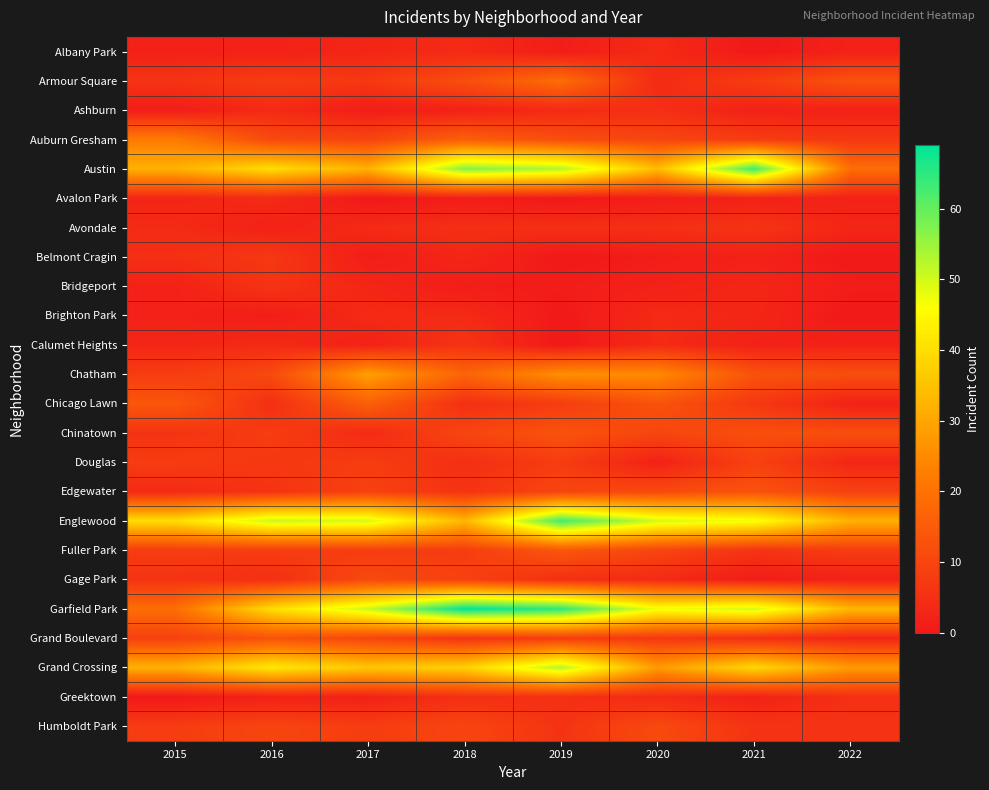

Reading right to left, what are all the values shown in this chart?

Albany Park: 2022=2	2021=0	2020=4	2019=1	2018=4	2017=3	2016=2	2015=2
Armour Square: 2022=13	2021=8	2020=4	2019=19	2018=12	2017=7	2016=8	2015=6
Ashburn: 2022=2	2021=2	2020=5	2019=4	2018=2	2017=1	2016=4	2015=1
Auburn Gresham: 2022=7	2021=8	2020=10	2019=12	2018=16	2017=10	2016=11	2015=22
Austin: 2022=19	2021=63	2020=34	2019=53	2018=57	2017=32	2016=40	2015=32
Avalon Park: 2022=2	2021=2	2020=1	2019=0	2018=1	2017=0	2016=4	2015=3
Avondale: 2022=3	2021=6	2020=5	2019=5	2018=5	2017=4	2016=2	2015=4
Belmont Cragin: 2022=0	2021=2	2020=1	2019=0	2018=3	2017=1	2016=7	2015=5
Bridgeport: 2022=1	2021=3	2020=2	2019=1	2018=1	2017=3	2016=6	2015=2
Brighton Park: 2022=0	2021=3	2020=4	2019=0	2018=4	2017=4	2016=1	2015=2
Calumet Heights: 2022=2	2021=2	2020=4	2019=0	2018=6	2017=2	2016=4	2015=3
Chatham: 2022=12	2021=13	2020=25	2019=26	2018=17	2017=29	2016=11	2015=8
Chicago Lawn: 2022=2	2021=7	2020=13	2019=8	2018=5	2017=16	2016=5	2015=14
Chinatown: 2022=12	2021=12	2020=10	2019=13	2018=10	2017=4	2016=8	2015=6
Douglas: 2022=3	2021=9	2020=2	2019=8	2018=5	2017=8	2016=7	2015=8
Edgewater: 2022=9	2021=13	2020=11	2019=10	2018=6	2017=9	2016=6	2015=4
Englewood: 2022=32	2021=47	2020=50	2019=63	2018=33	2017=50	2016=51	2015=40
Fuller Park: 2022=8	2021=6	2020=10	2019=14	2018=8	2017=8	2016=8	2015=8
Gage Park: 2022=2	2021=1	2020=4	2019=5	2018=9	2017=11	2016=5	2015=6
Garfield Park: 2022=33	2021=50	2020=47	2019=65	2018=69	2017=51	2016=40	2015=19
Grand Boulevard: 2022=3	2021=5	2020=7	2019=8	2018=6	2017=10	2016=13	2015=9
Grand Crossing: 2022=28	2021=39	2020=28	2019=53	2018=38	2017=36	2016=42	2015=32
Greektown: 2022=5	2021=2	2020=4	2019=5	2018=5	2017=2	2016=2	2015=0
Humboldt Park: 2022=6	2021=6	2020=11	2019=6	2018=10	2017=8	2016=10	2015=8